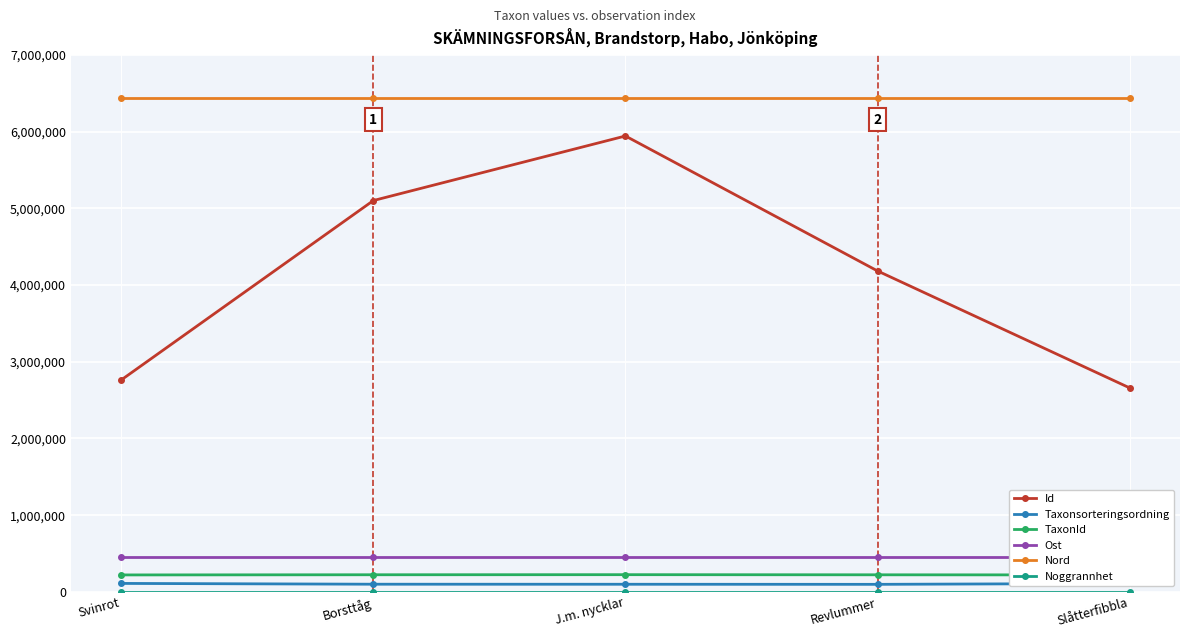

True or false: Ost has a value of 782146 at Revlummer.

False